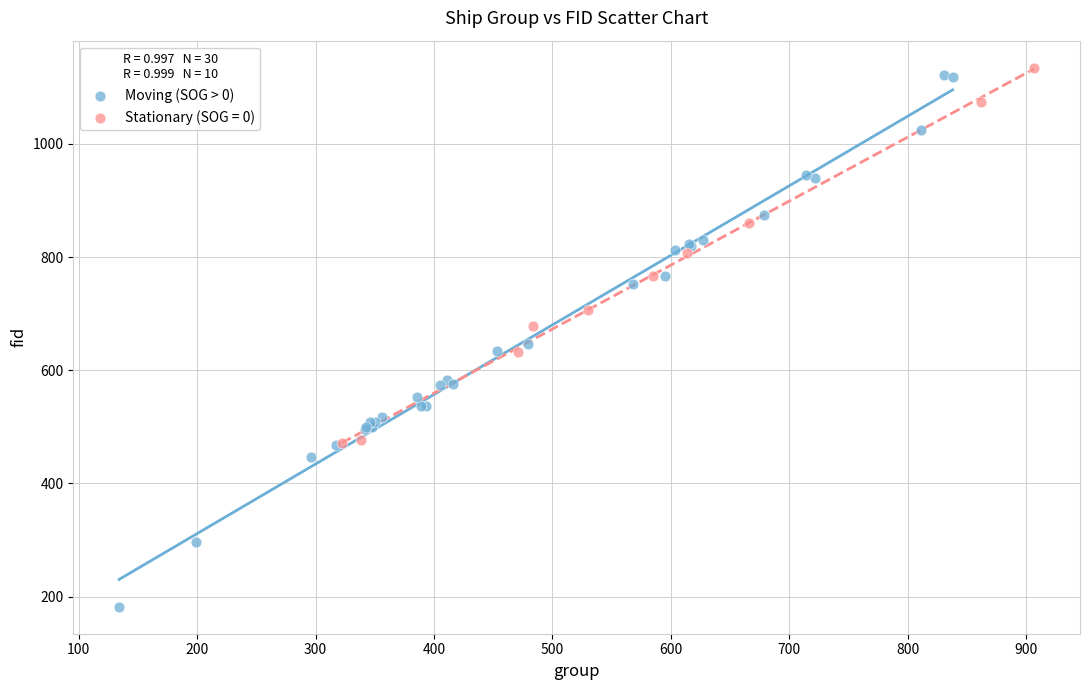

Which series contains the lowest Y value?

Moving (SOG > 0)